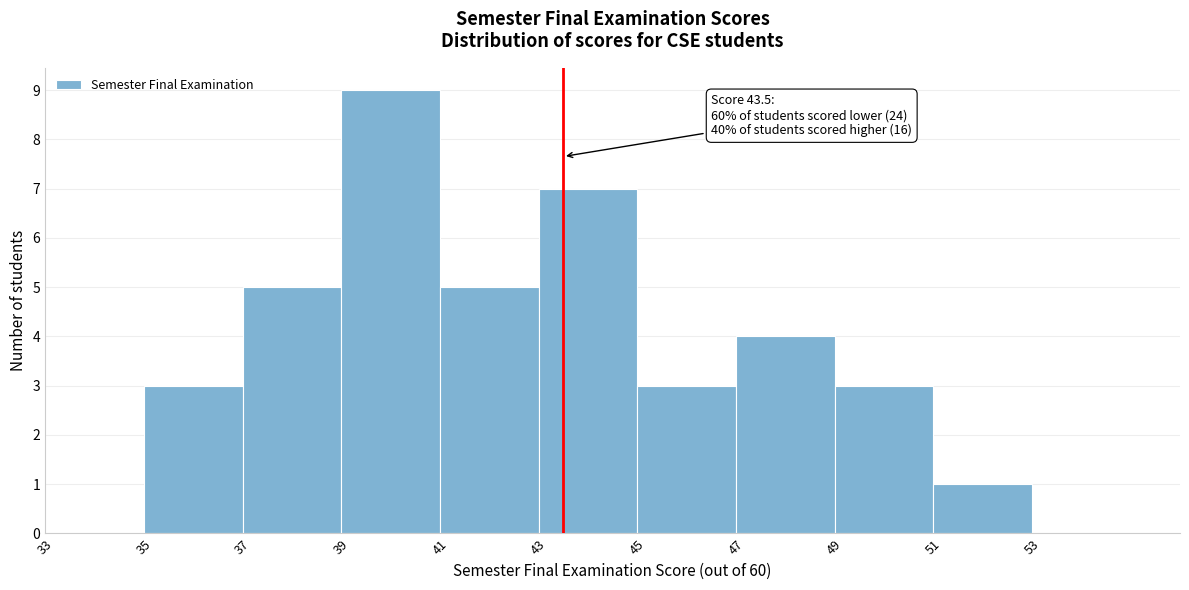

Over which range of the x-axis is the bar tallest?

39 to 41